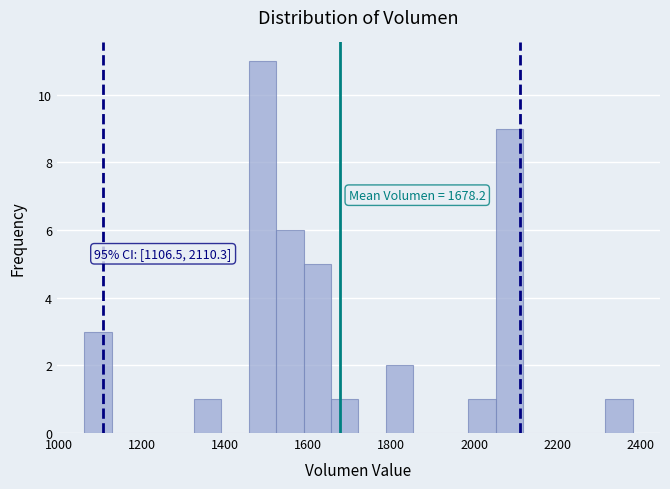

Around what value on the x-axis is the tallest bar? Give the approximate position of its centre, as read against the axis.

1500